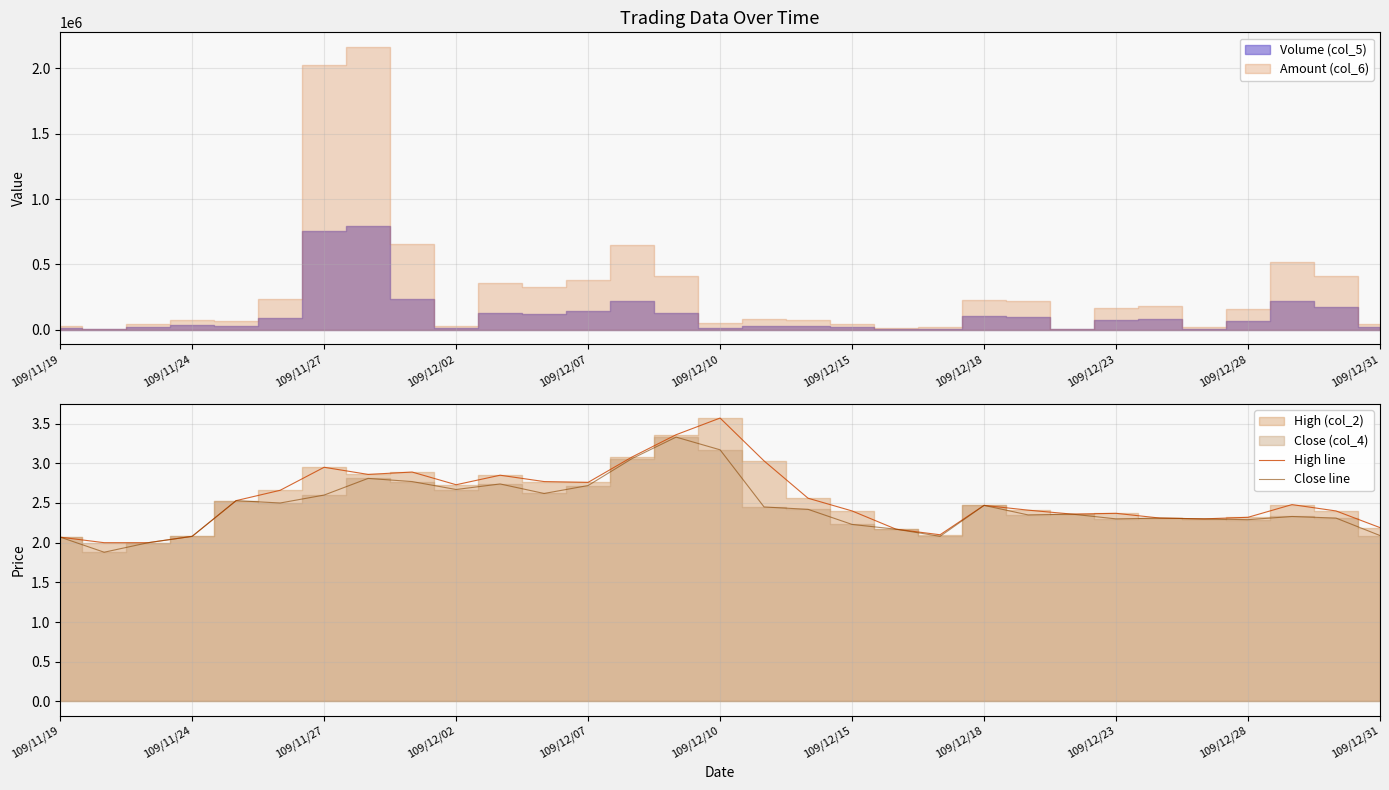

What is the difference between the highest and lowest values at 17?

0.1